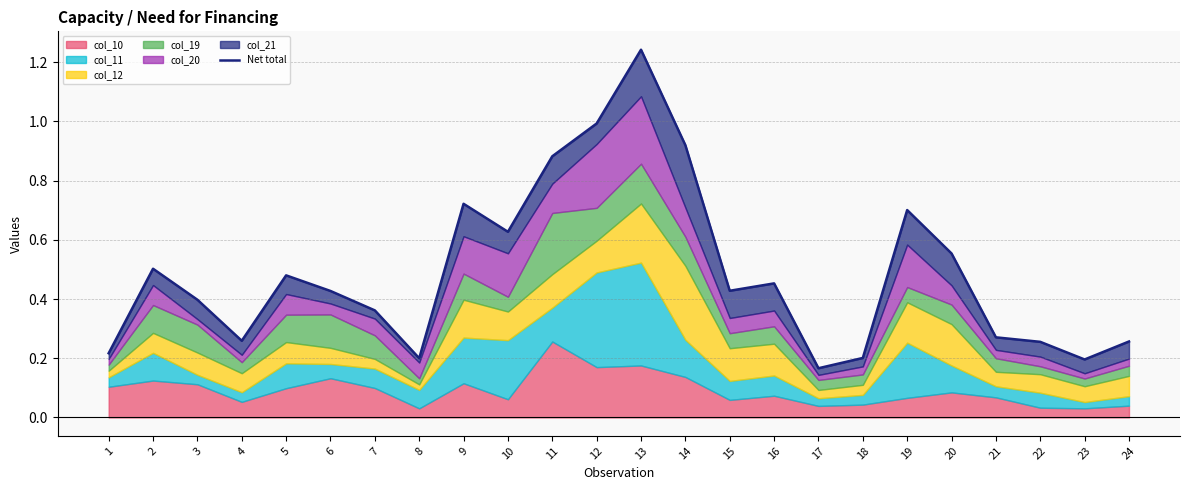

Rank the categories by value from highest to lowest.

13, 12, 14, 11, 9, 19, 10, 20, 2, 5, 16, 15, 6, 3, 7, 21, 4, 24, 22, 1, 18, 8, 23, 17